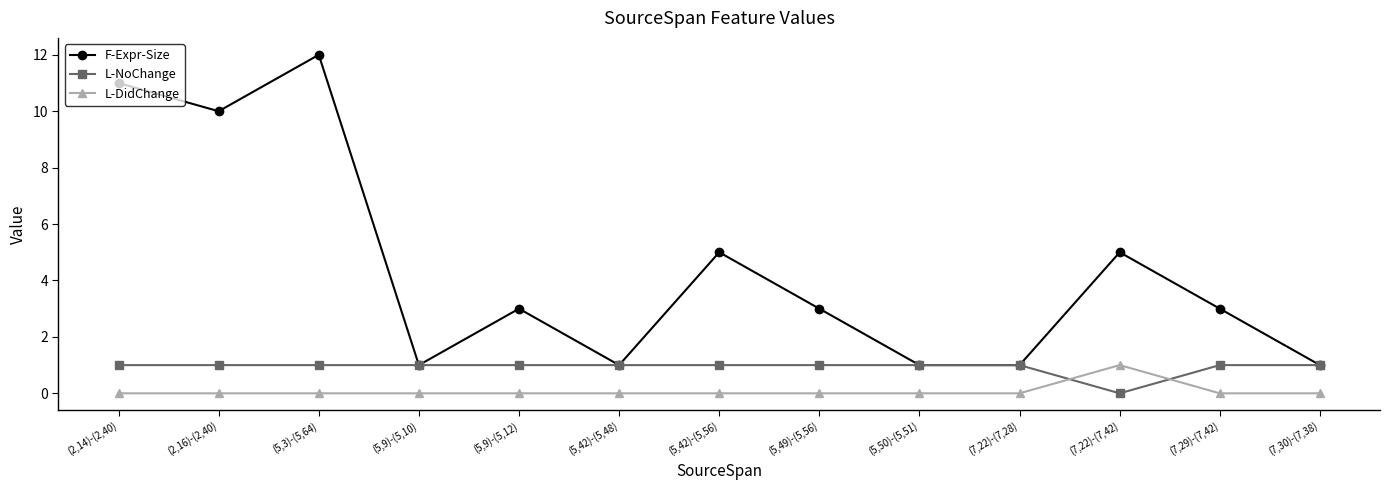

Rank the series by their average value, from highest to lowest.

F-Expr-Size, L-NoChange, L-DidChange